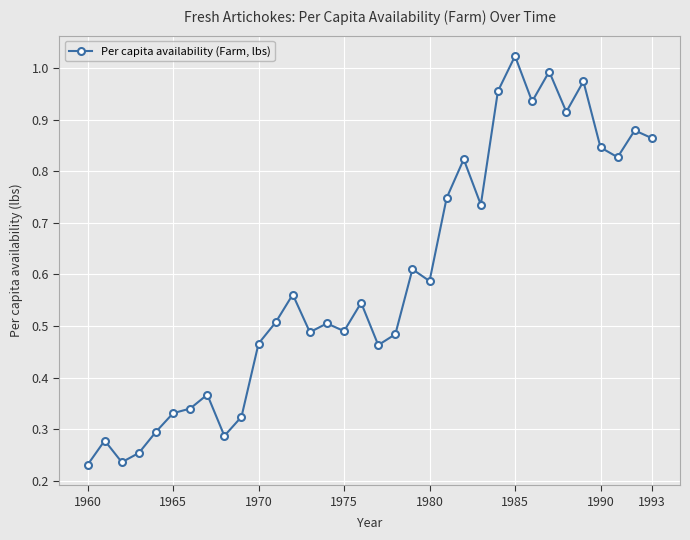

How many interior local valleys (lower than both neighbors) does the data have?

10